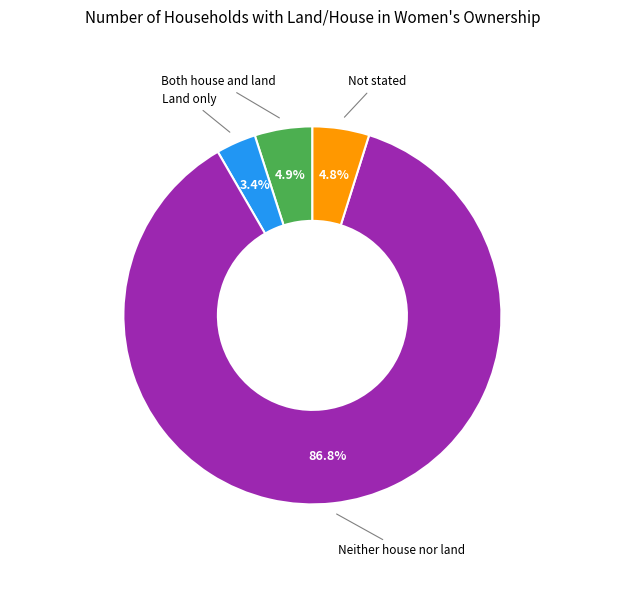

Does any single category account for the majority?

Yes